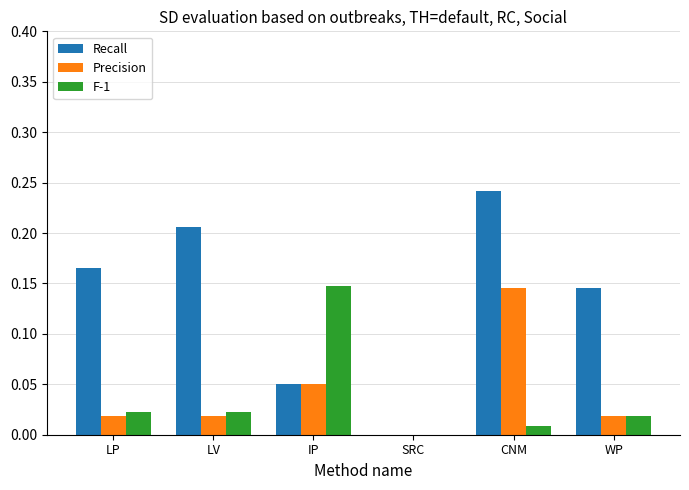

The value of Recall at CNM is 0.4. True or false?

False